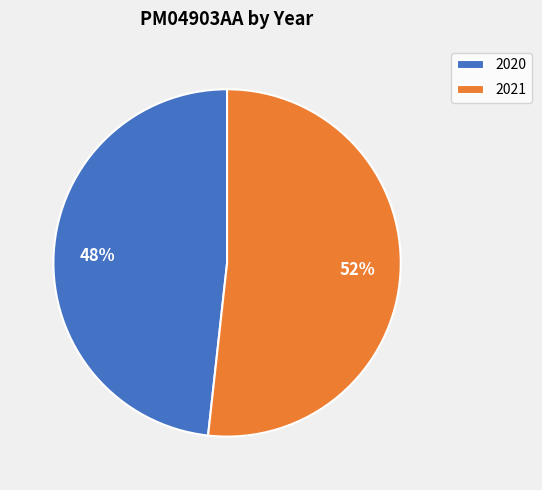

Does 2020 account for over 50% of the chart?

No